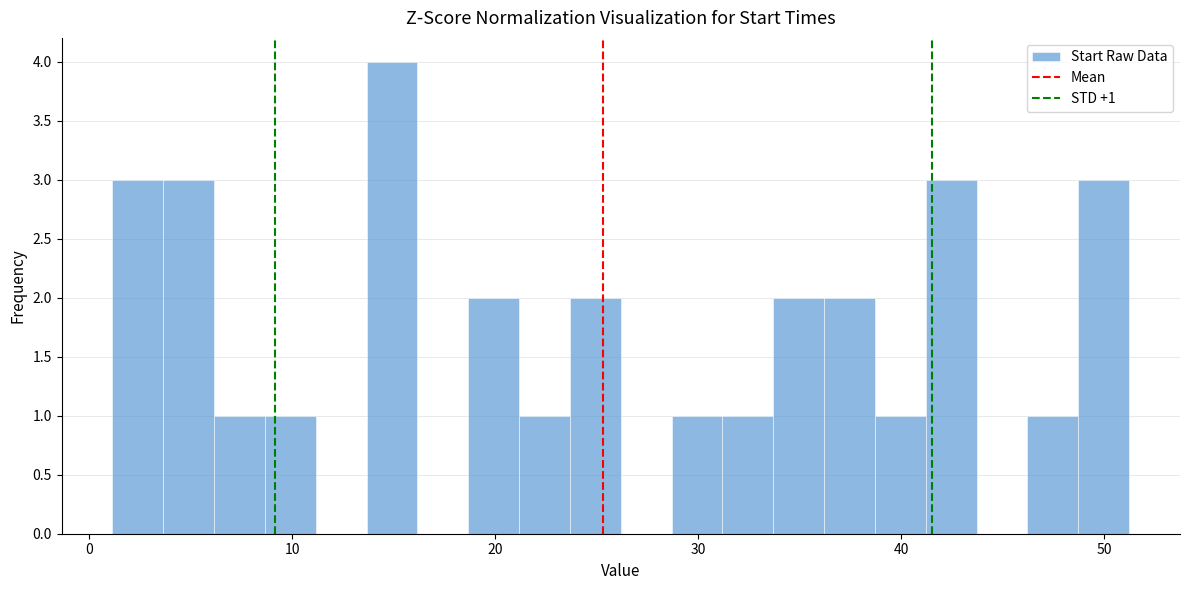

Read against the x-axis, roughly where is the centre of the tallest bar?

15